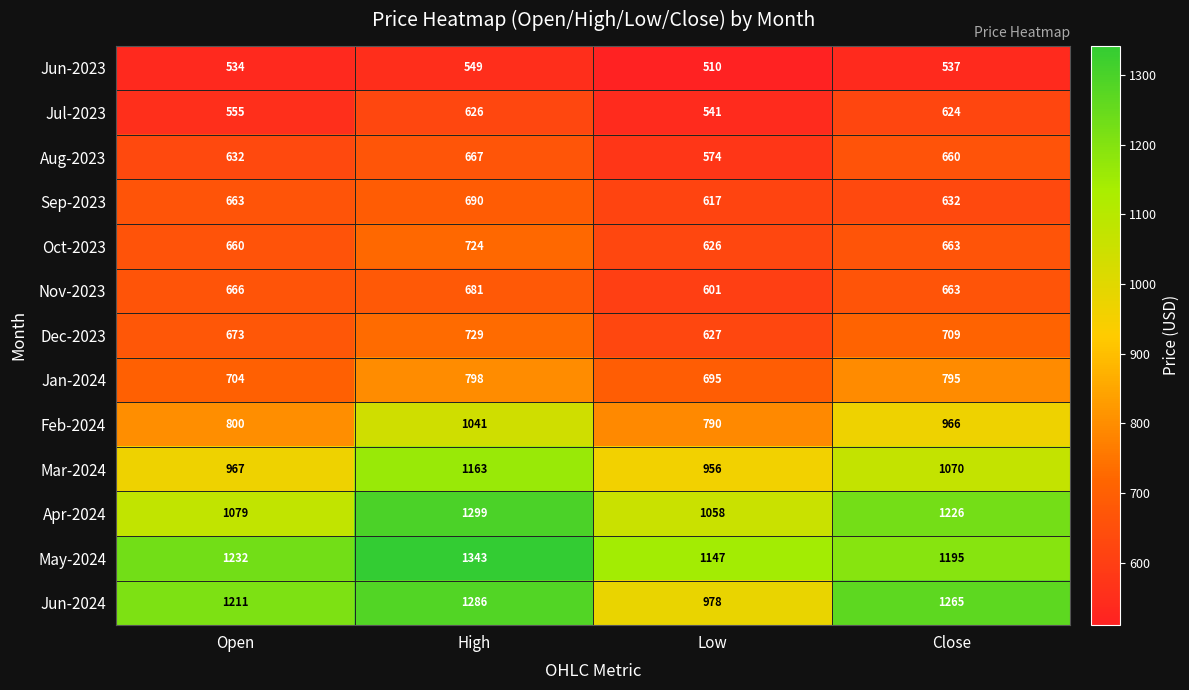

What is the sum of the Jul-2023 values at High and Low?

1167